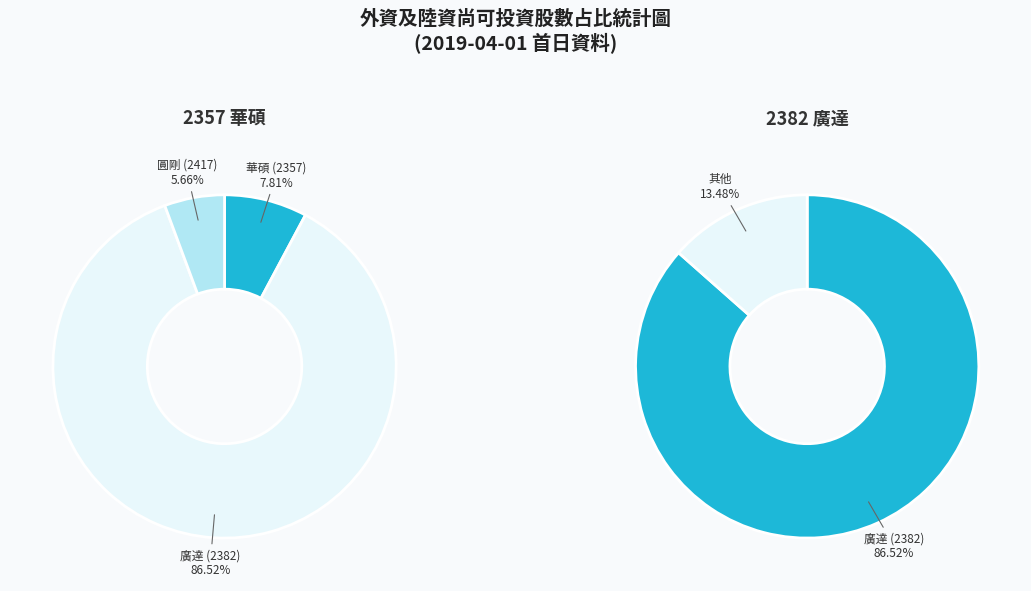

Is it true that 廣達 (2382) is 74% of the pie?

False